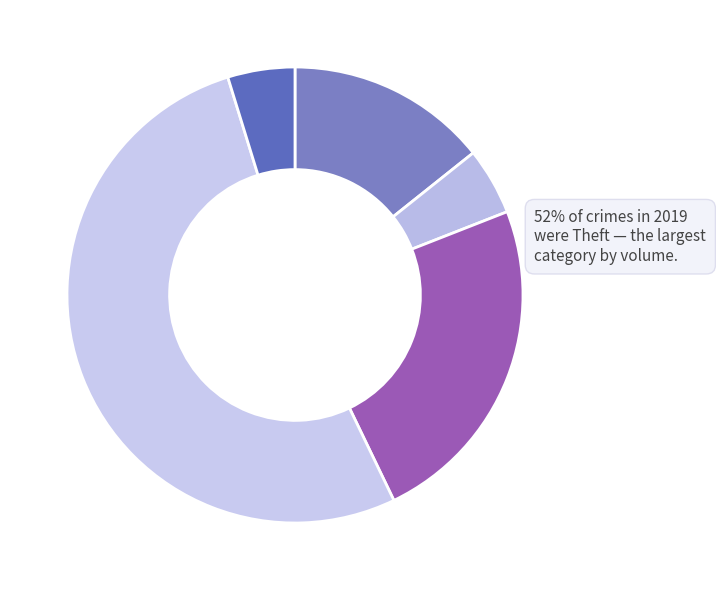

Which category has the biggest portion of the pie?

Theft